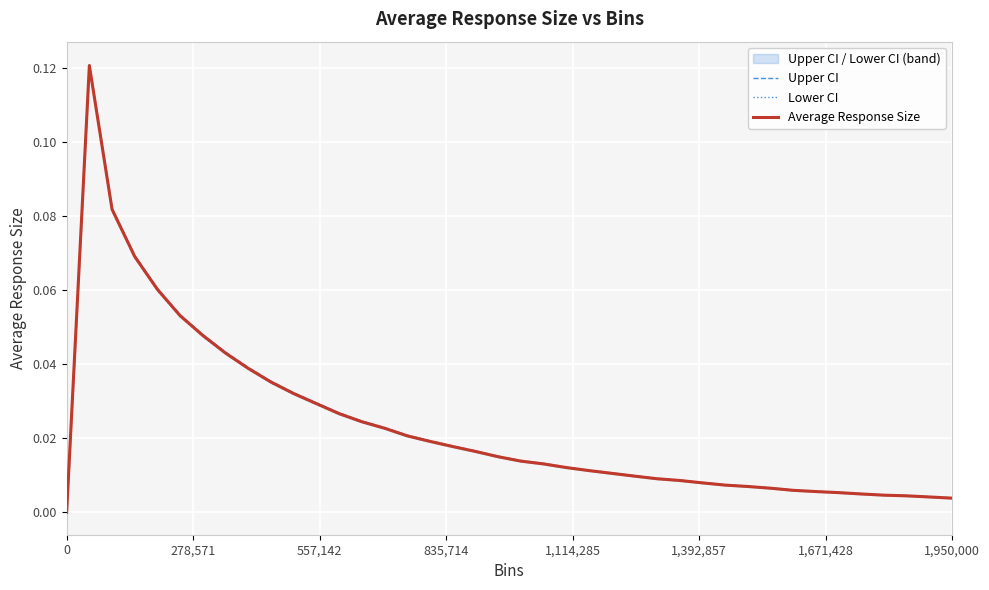

True or false: Upper CI and Average Response Size cross at least once.

False